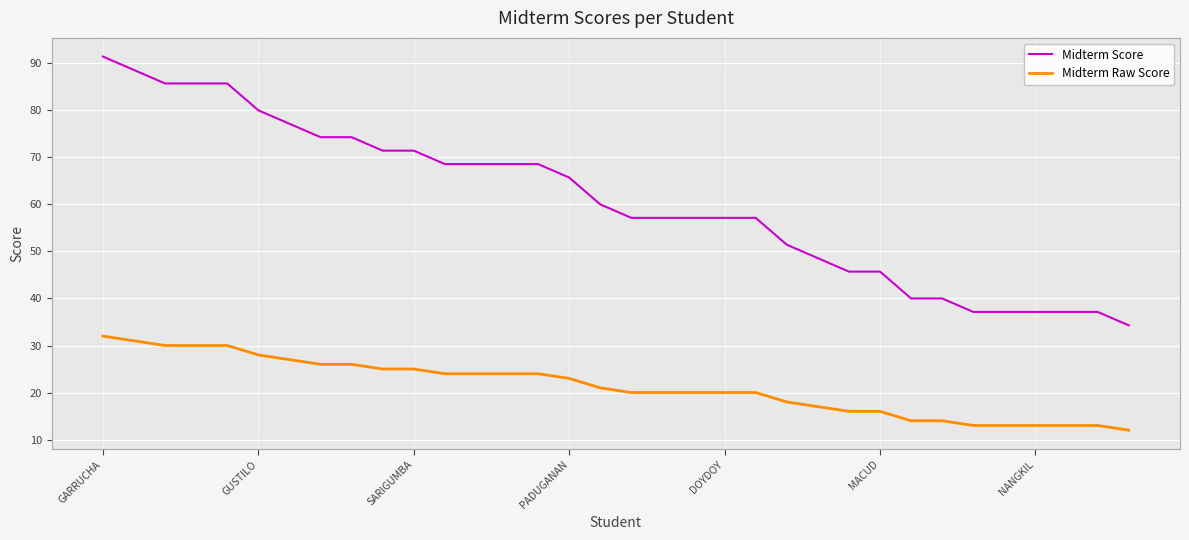

Rank the series by their average value, from highest to lowest.

Midterm Score, Midterm Raw Score